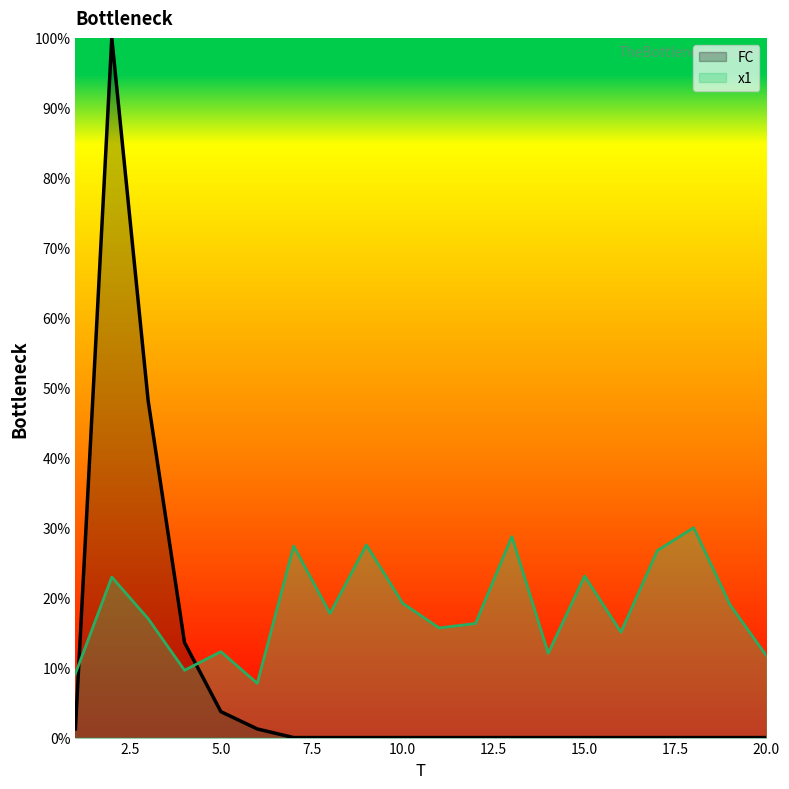

Where does the x1 series first go above 17?

2